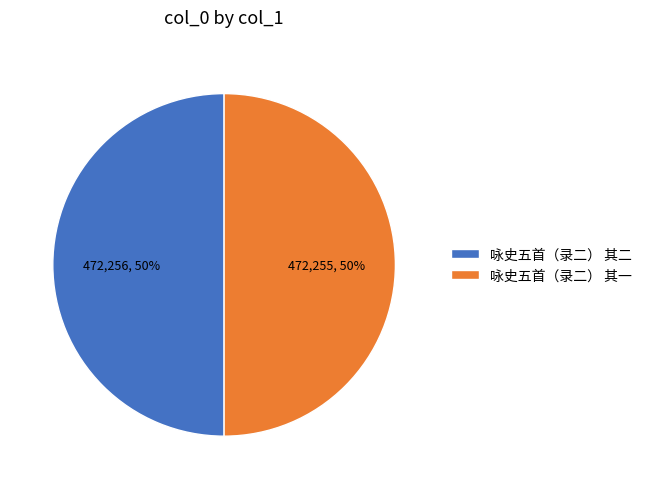

The 咏史五首（录二） 其一 slice represents 62% of the pie. True or false?

False